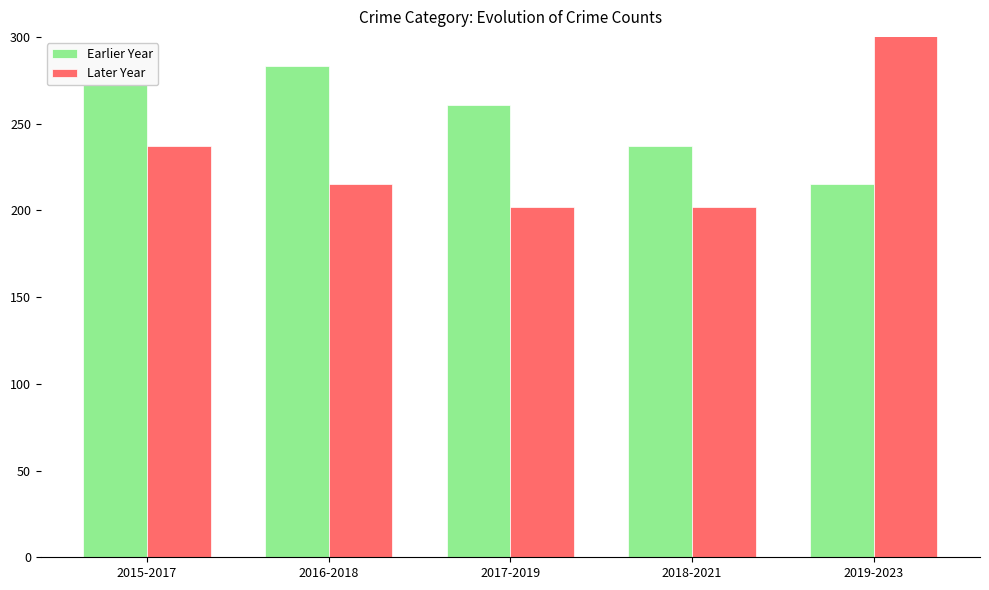

What value does the Earlier Year series have at 2019-2023, to the nearest 5?

215